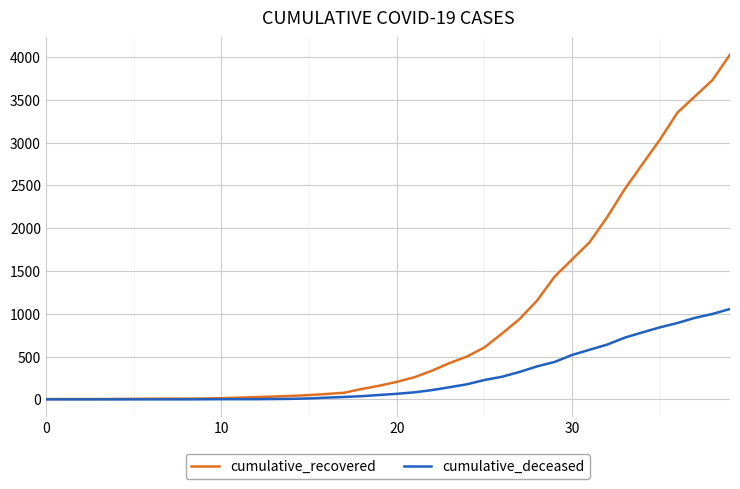

Which series has the largest total across all categories?

cumulative_recovered